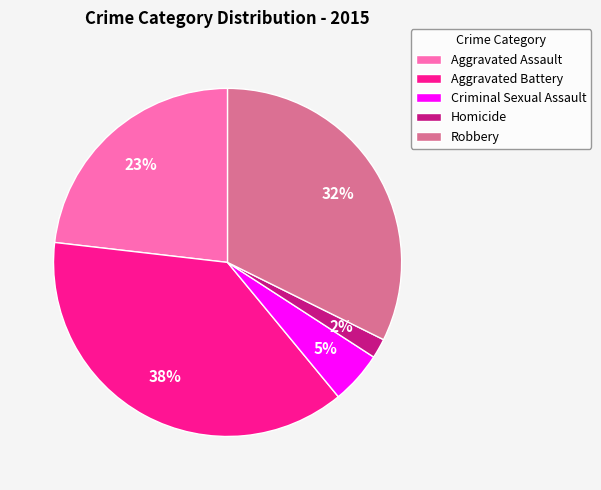

Does any single category account for the majority?

No